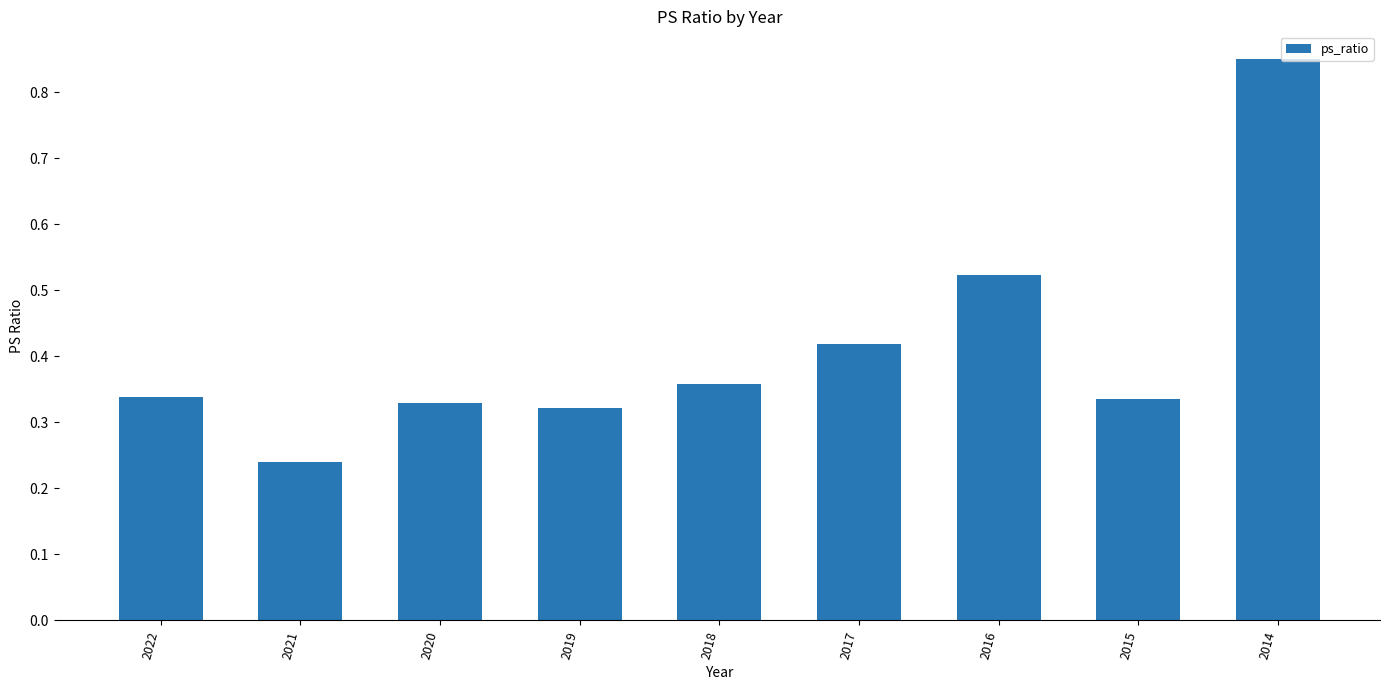

Are the bars horizontal?

No